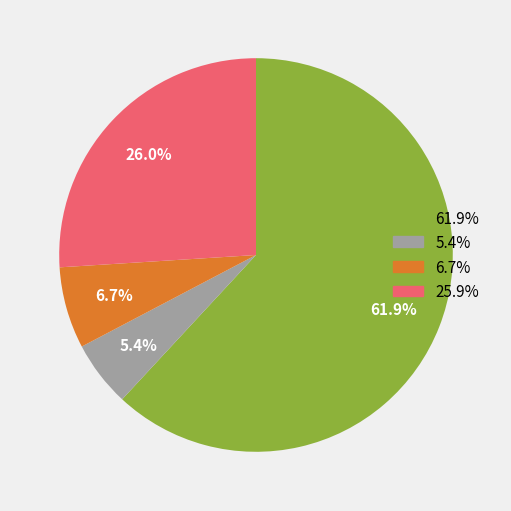

How many segments does this pie chart have?

4